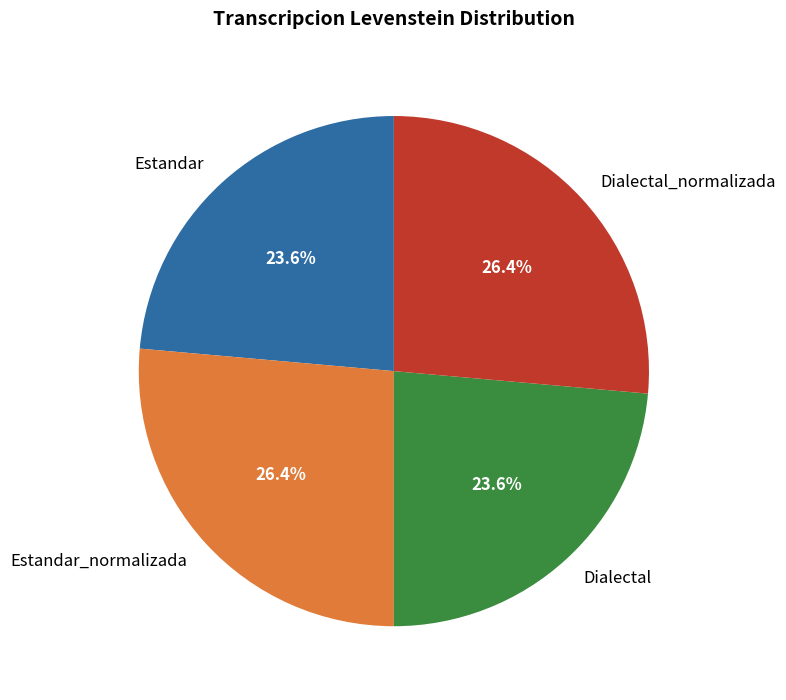

Is it true that Estandar_normalizada is 13% of the pie?

False